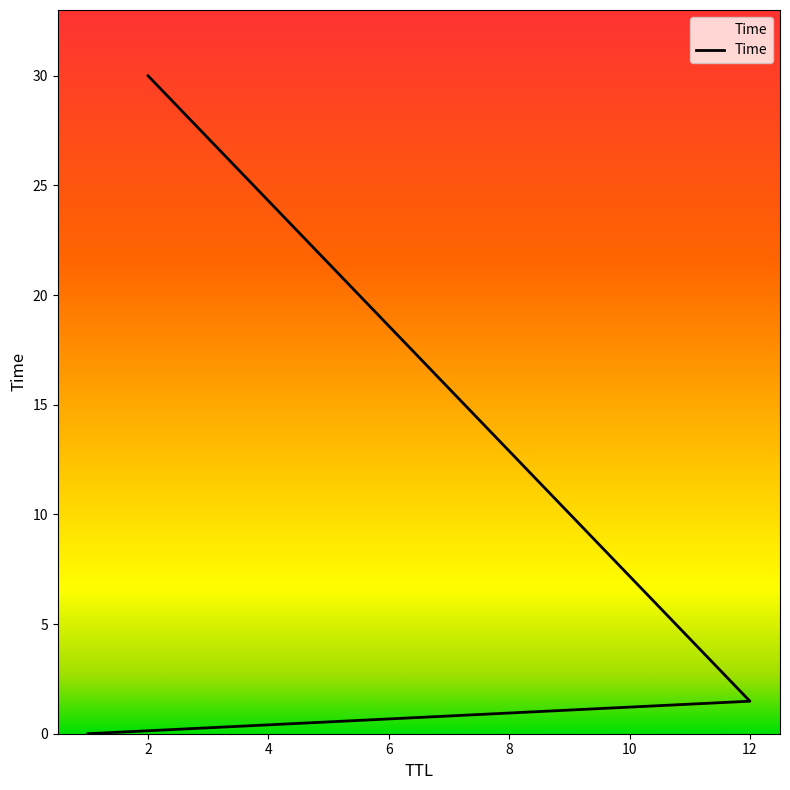

Is it true that the value at 12 is 2.3?

False